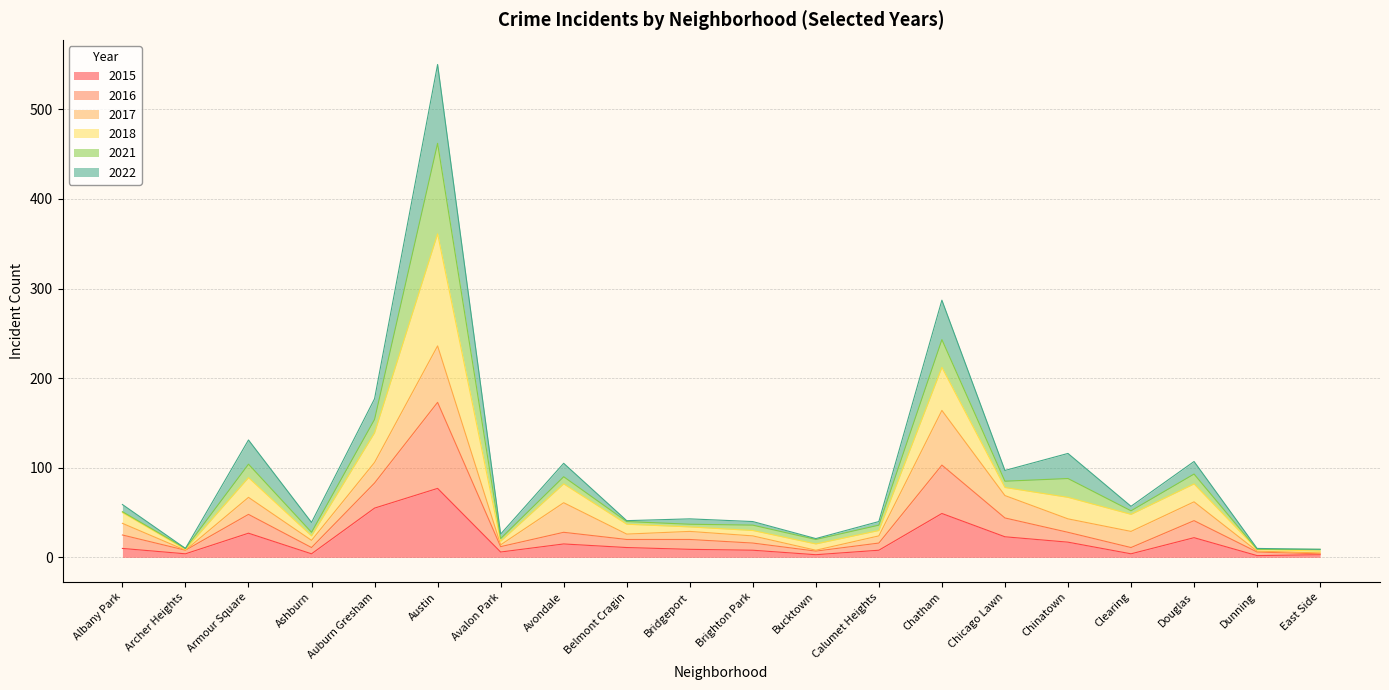

True or false: 2015 and 2018 intersect in this chart.

False